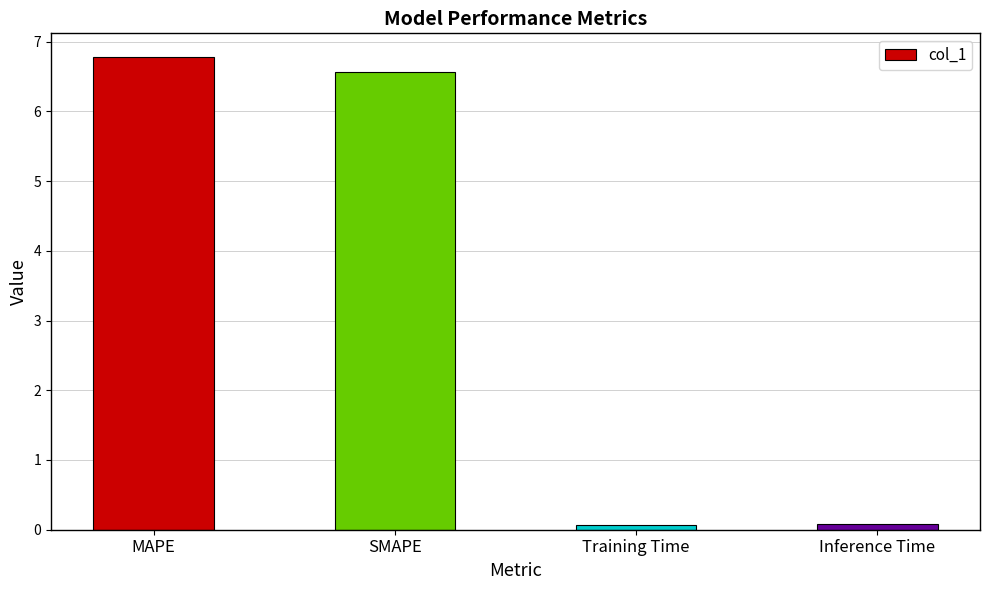

The chart shows a value of 10.8 at MAPE. True or false?

False